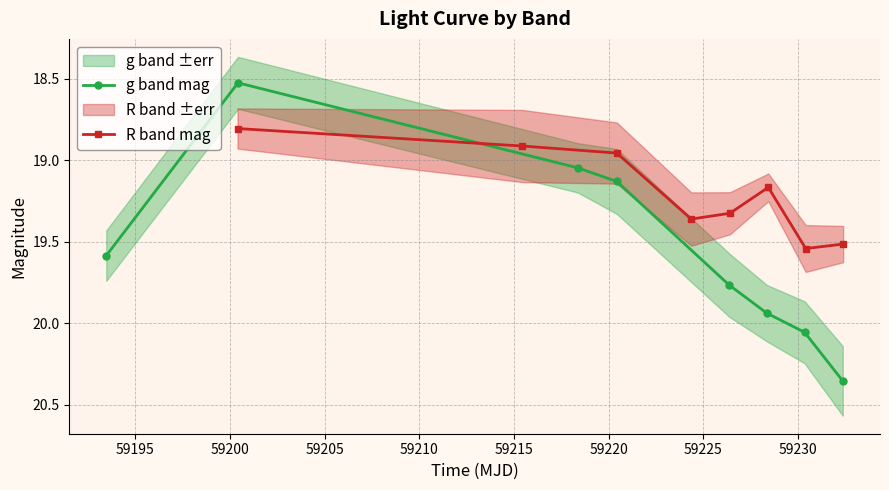

How many interior local valleys does the g band mag series have?

1